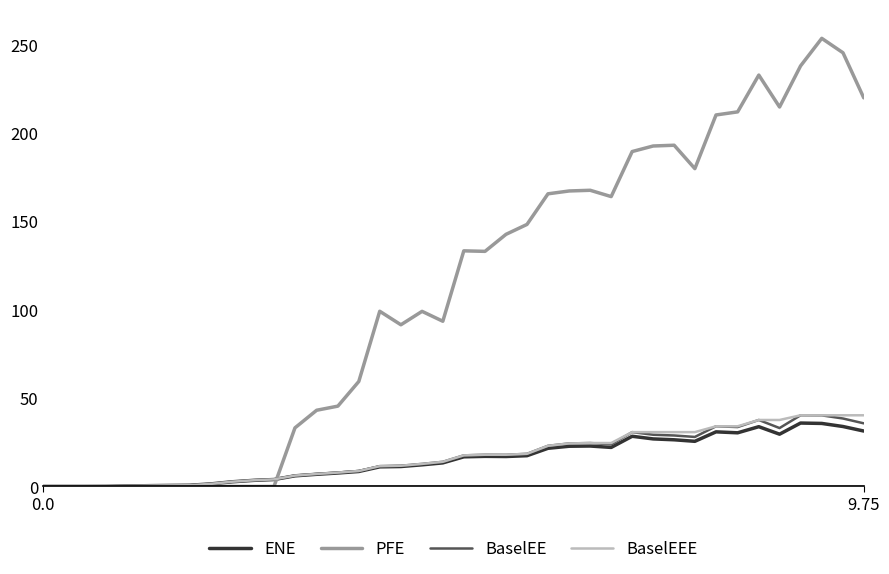

How many lines are shown in the chart?

4